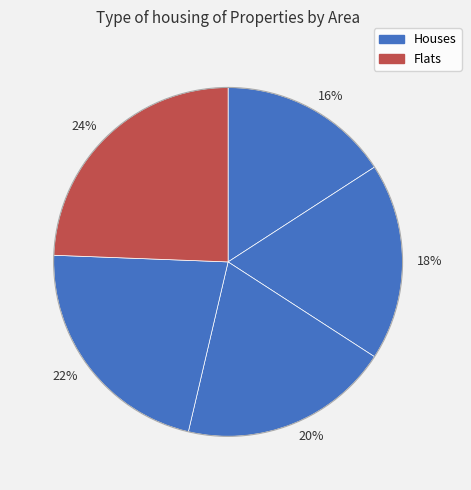

Combined, do 16% and 20% account for over 50%?

No